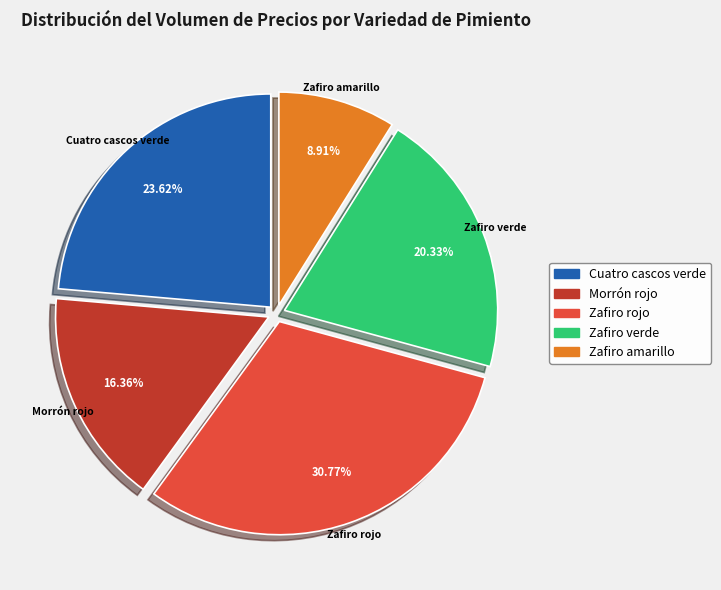

Is there a majority slice in this chart?

No